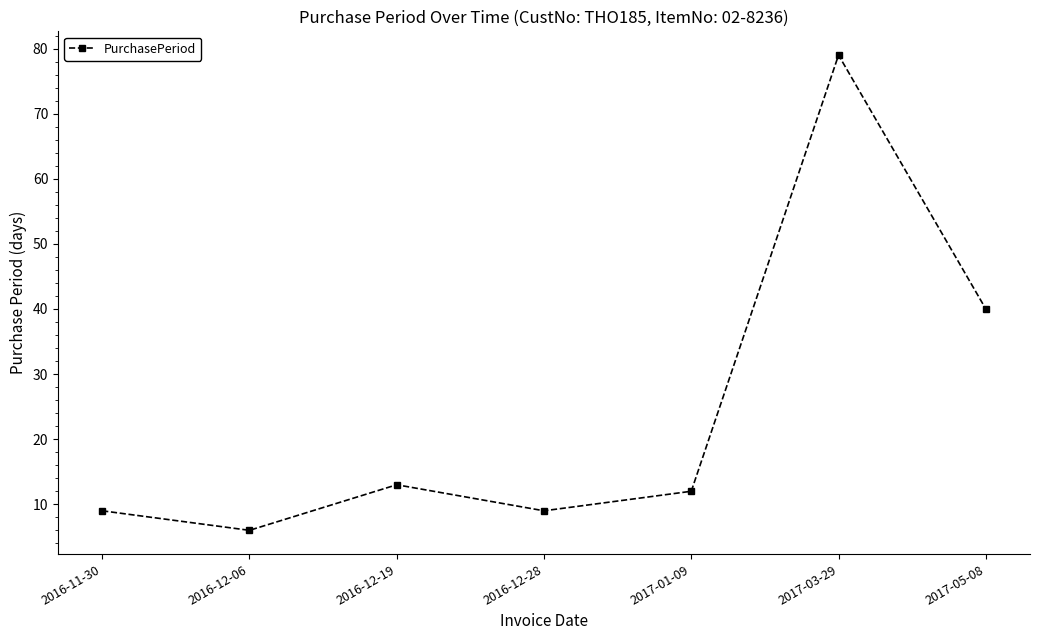

Reading left to right, extract all data points from this chart.

2016-11-30=9	2016-12-06=6	2016-12-19=13	2016-12-28=9	2017-01-09=12	2017-03-29=79	2017-05-08=40